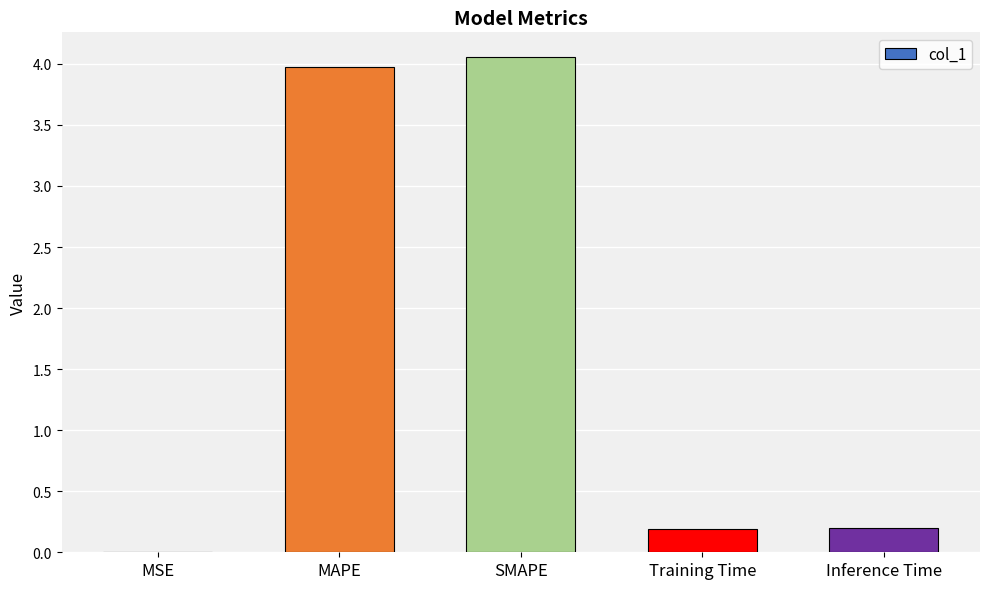

What is the sum of all values?

8.4